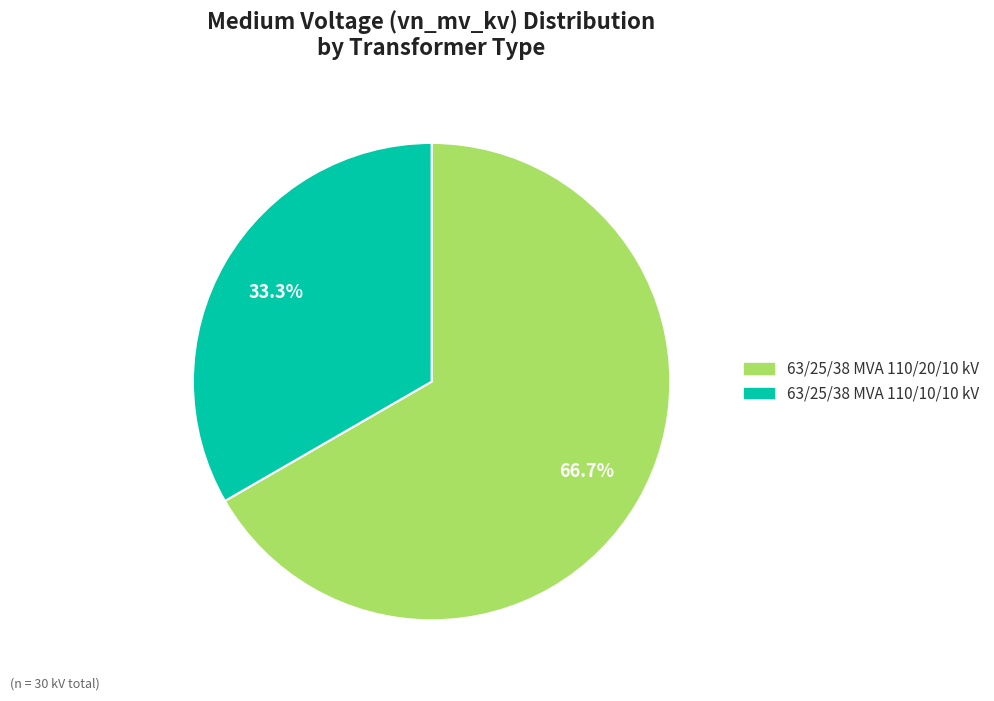

What percentage is the 63/25/38 MVA 110/10/10 kV slice, to the nearest percent?

33%